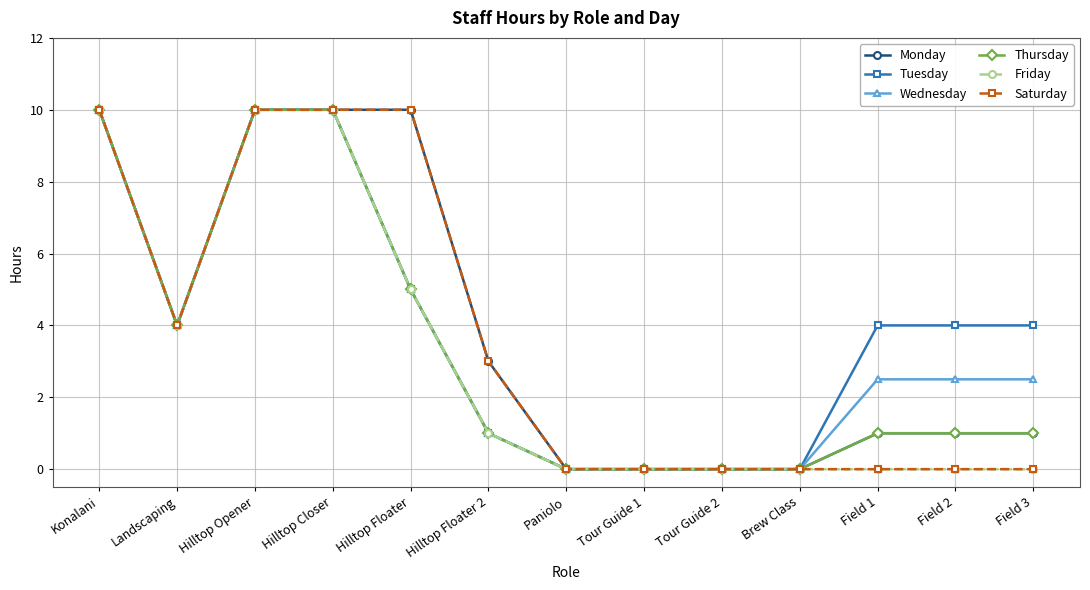

Which series has the largest total across all categories?

Tuesday